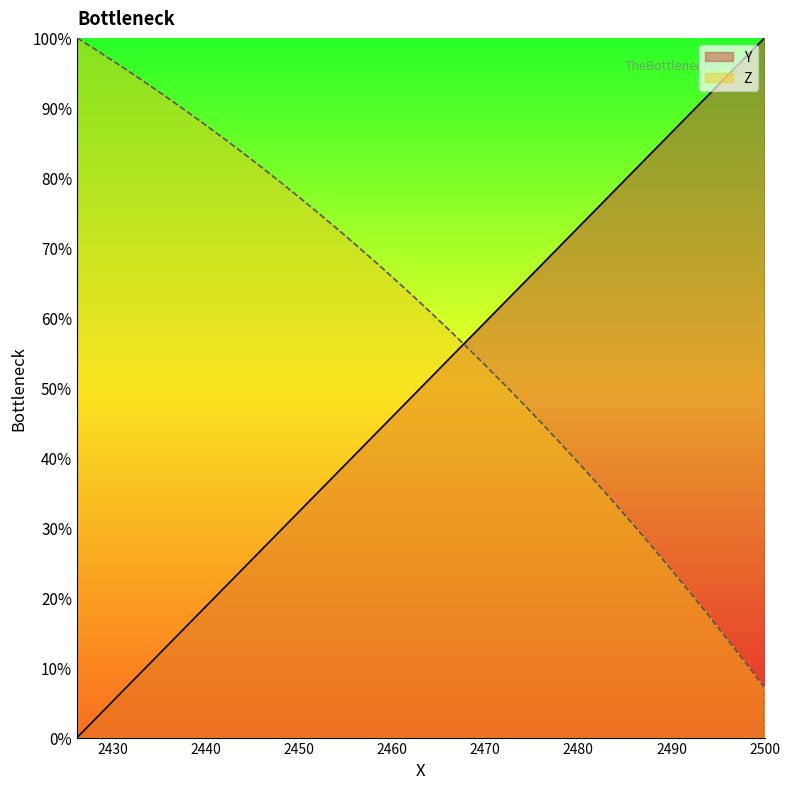

True or false: the data has more than 0 interior local peaks.

False